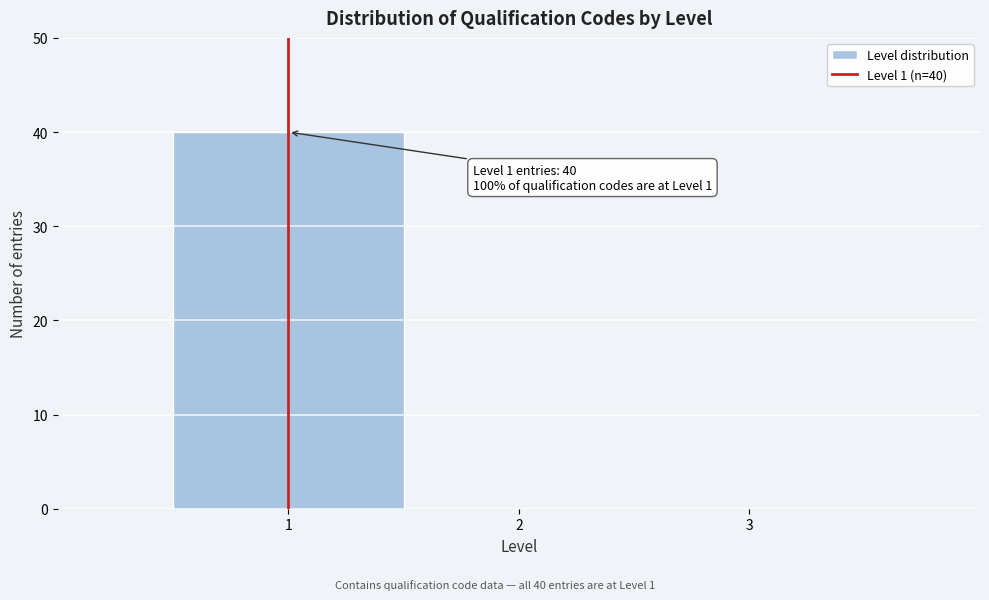

Over which range of the x-axis is the bar tallest?

0.5 to 1.5